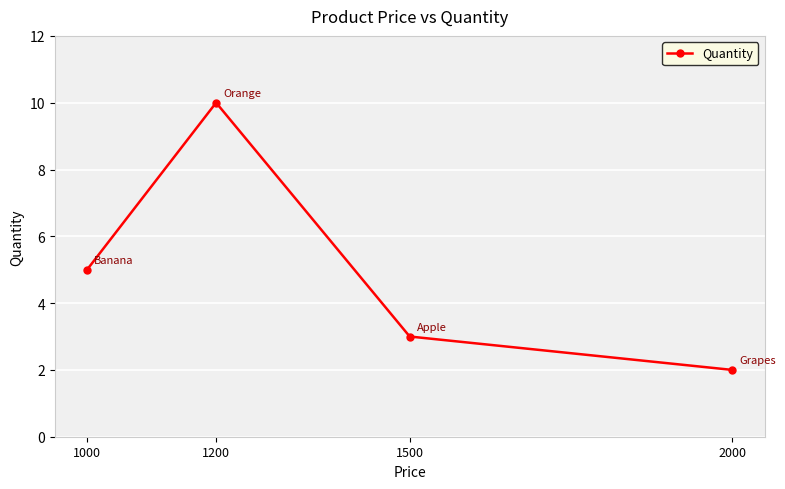

The chart shows a value of 2 at 2000. True or false?

True